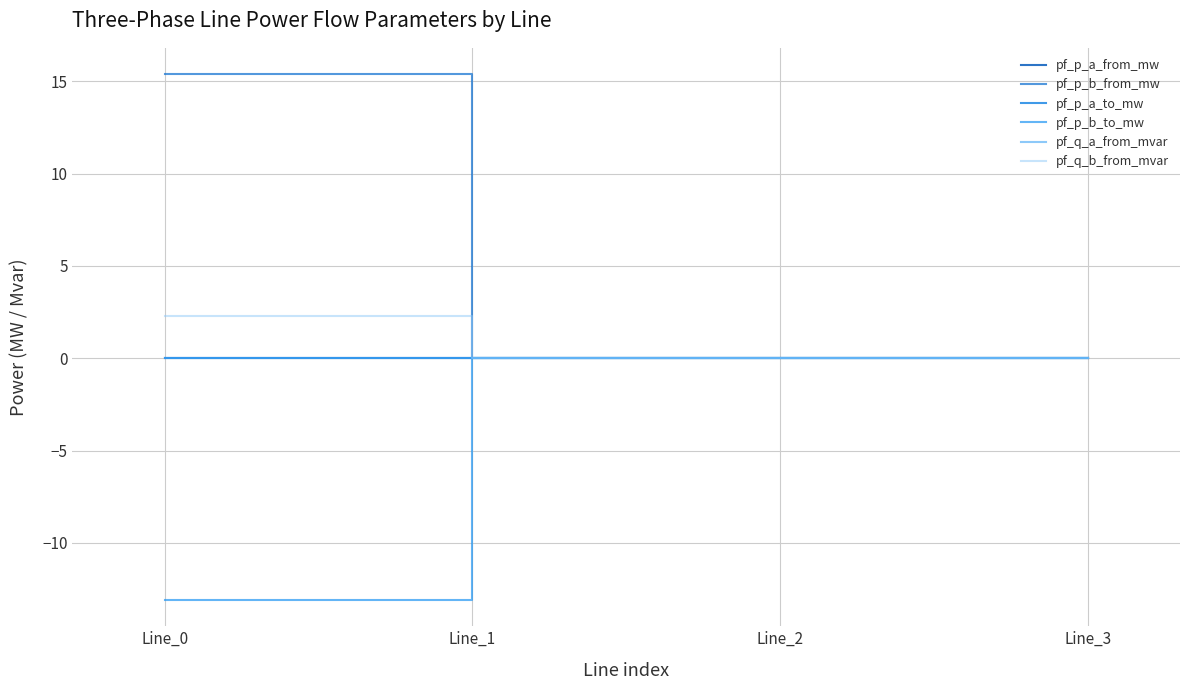

Which category has the highest value in the pf_p_b_to_mw series?

Line_3